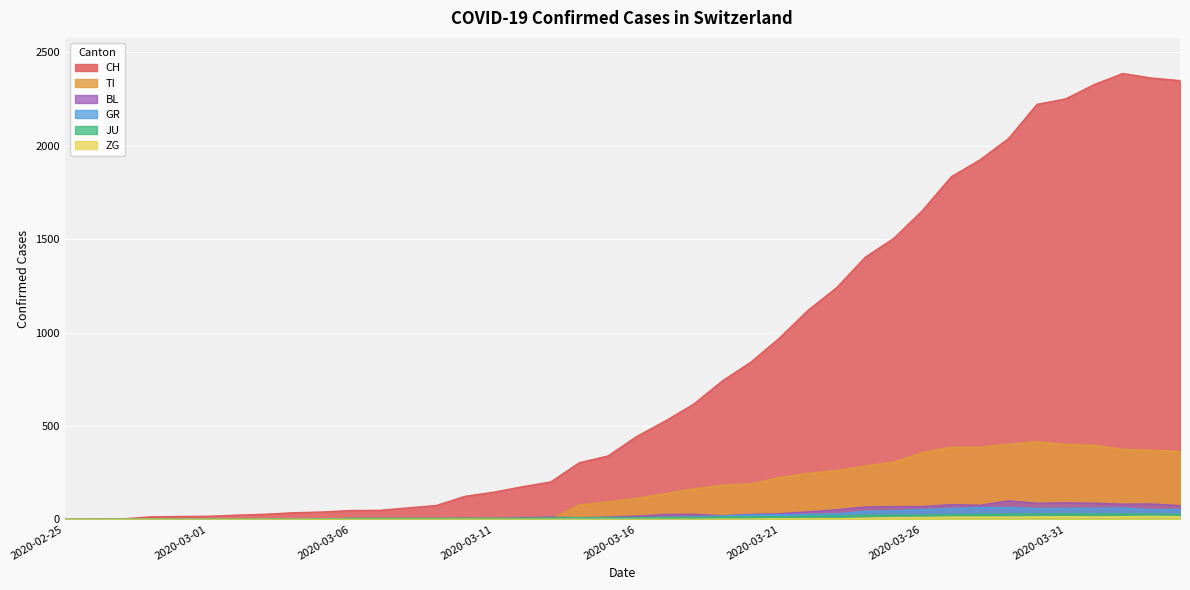

List the series in order of their peak value, lowest first.

ZG, JU, GR, BL, TI, CH